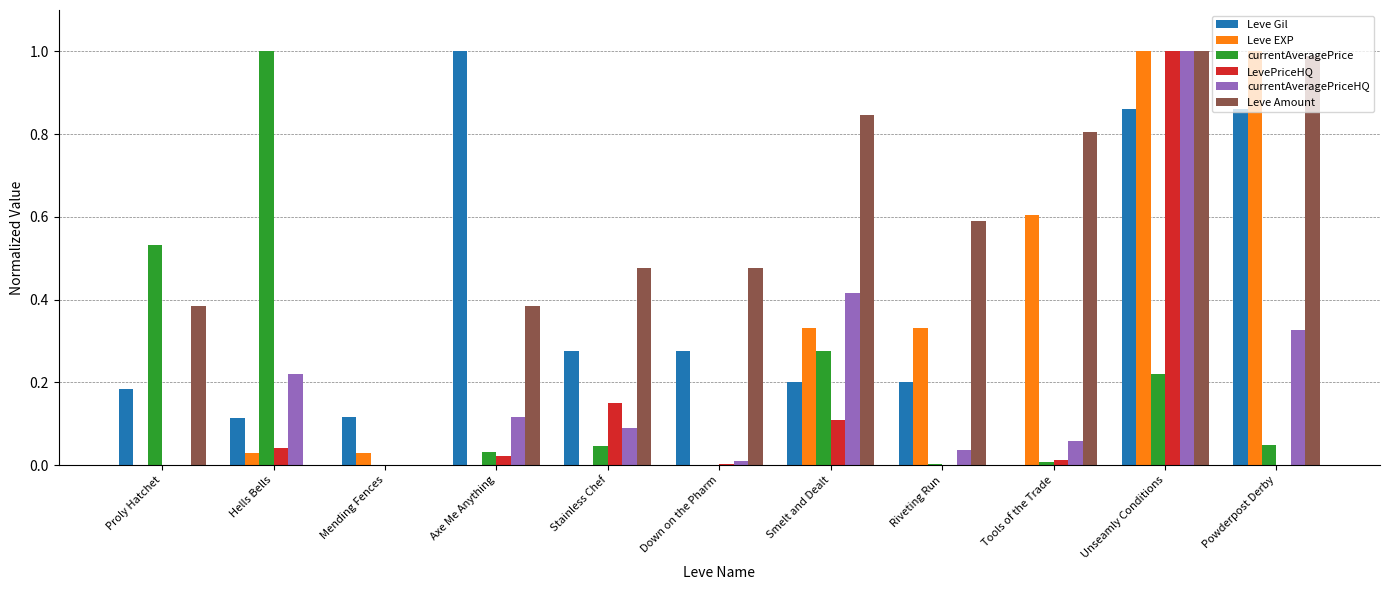

Between Axe Me Anything and Riveting Run, which series saw the biggest shift?

Leve Gil